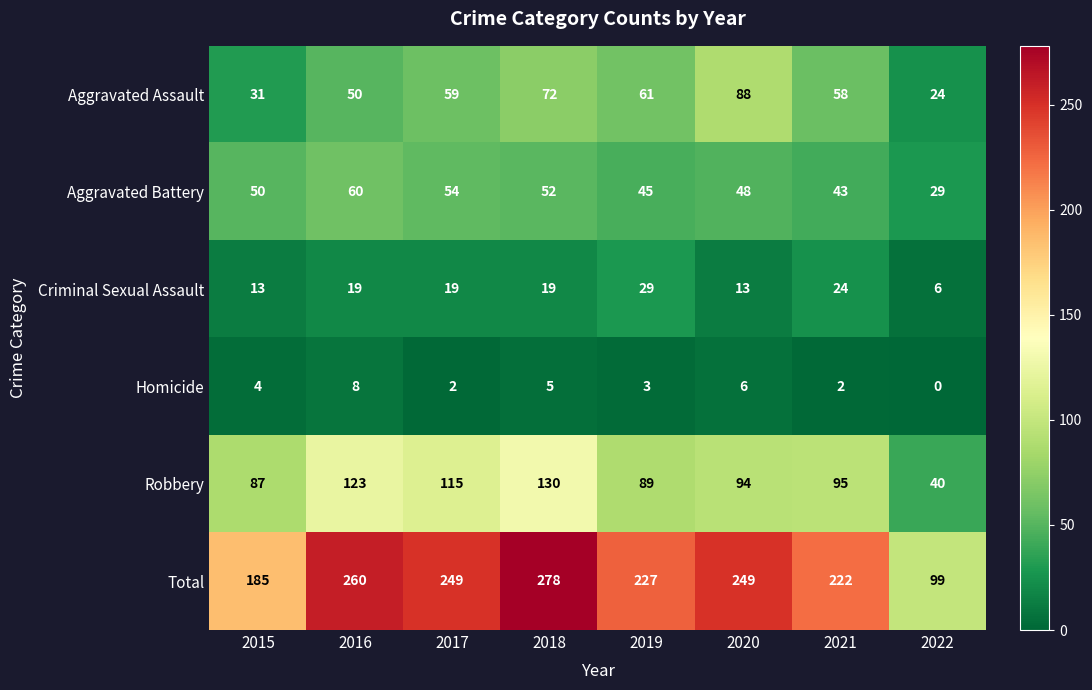

True or false: Aggravated Battery has a value of 29 at 2021.

False